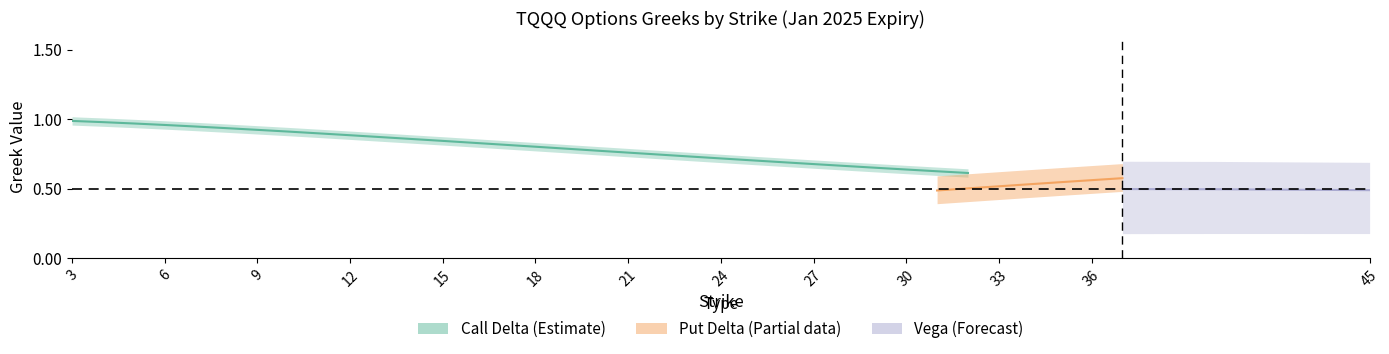

Count the number of categories in the chart.

37